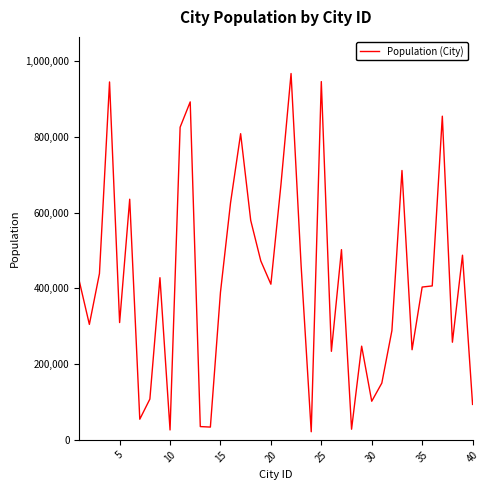

What is the difference between the maximum and minimum values?

946222